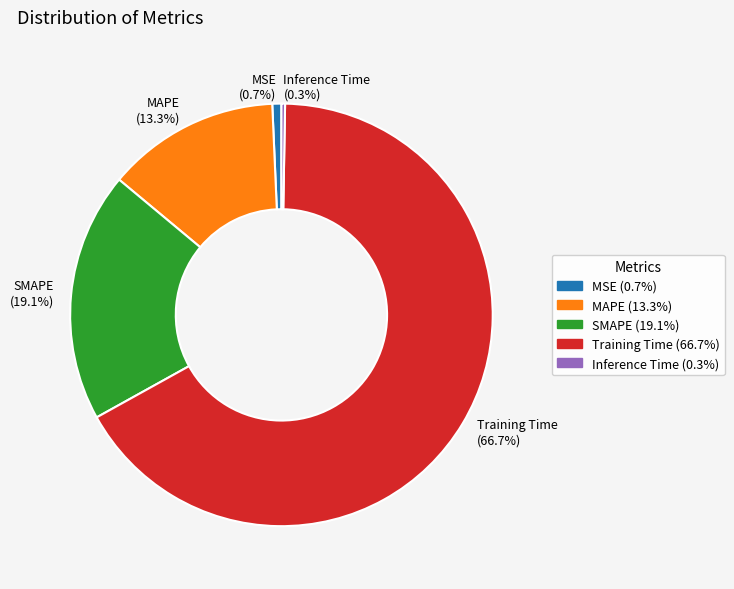

Combined, what portion of the pie is MAPE (13.3%) and SMAPE (19.1%)?

32.4%